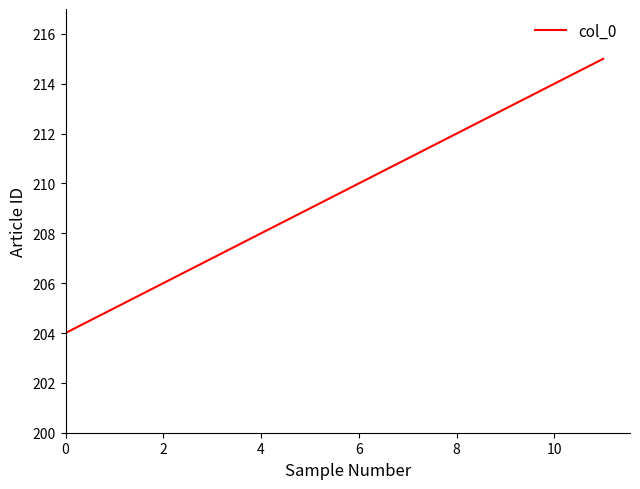

What is the minimum value shown in the chart?

204